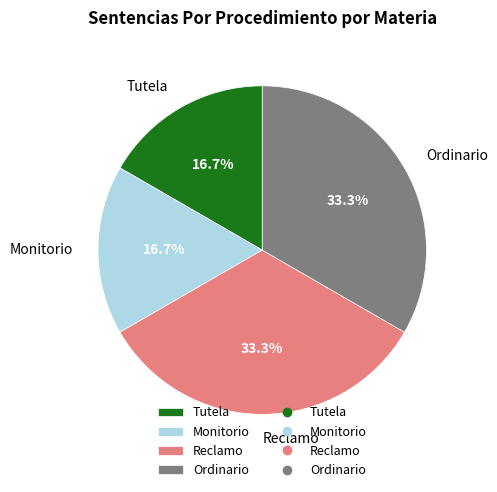

What is the total percentage of Monitorio and Ordinario?

50.0%